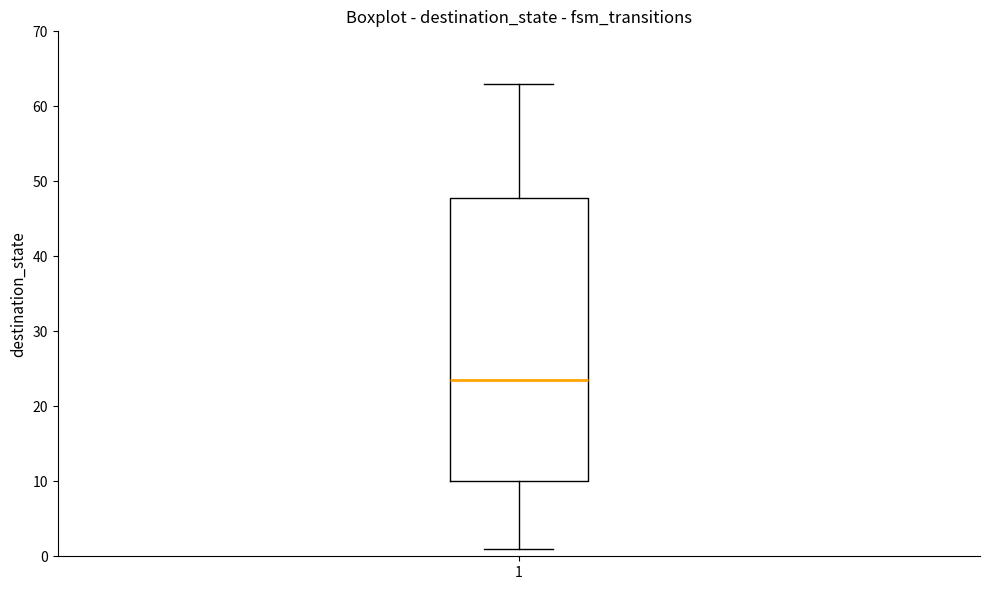

Transcribe this box plot: give where the median line is, the range the box spans, and where the two whiskers end, as read against the y-axis. The values are not printed on the chart, so give them approximately, as read against the axis.

median 24, box 10 to 48, whiskers 1 to 63